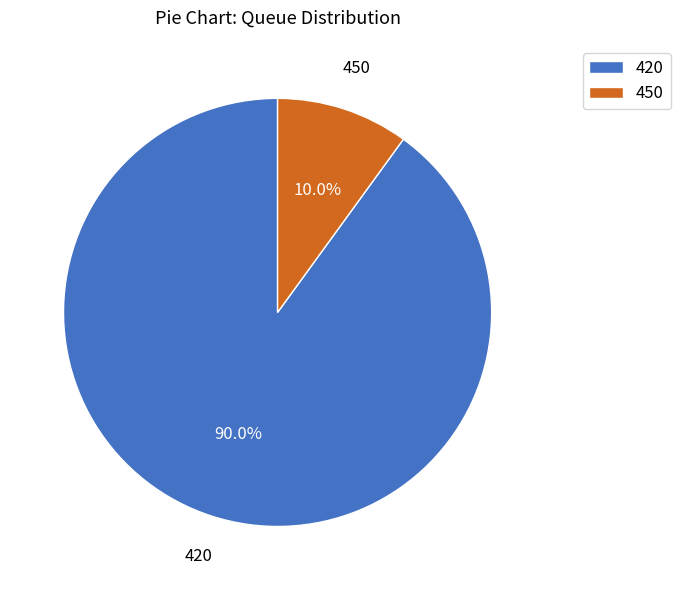

True or false: 450 accounts for 21% of the total.

False